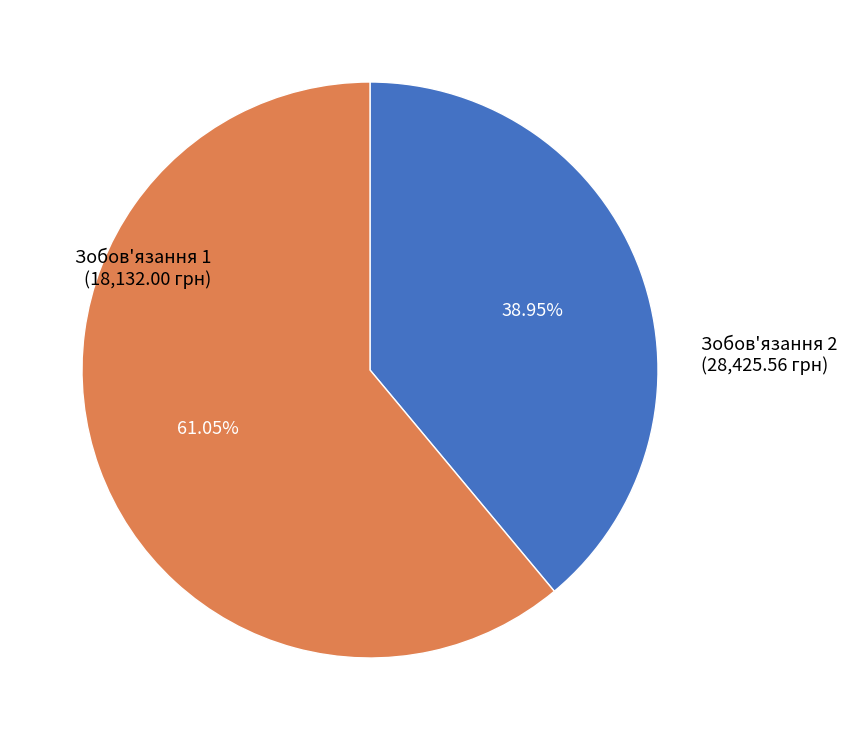

Does any single category account for the majority?

Yes